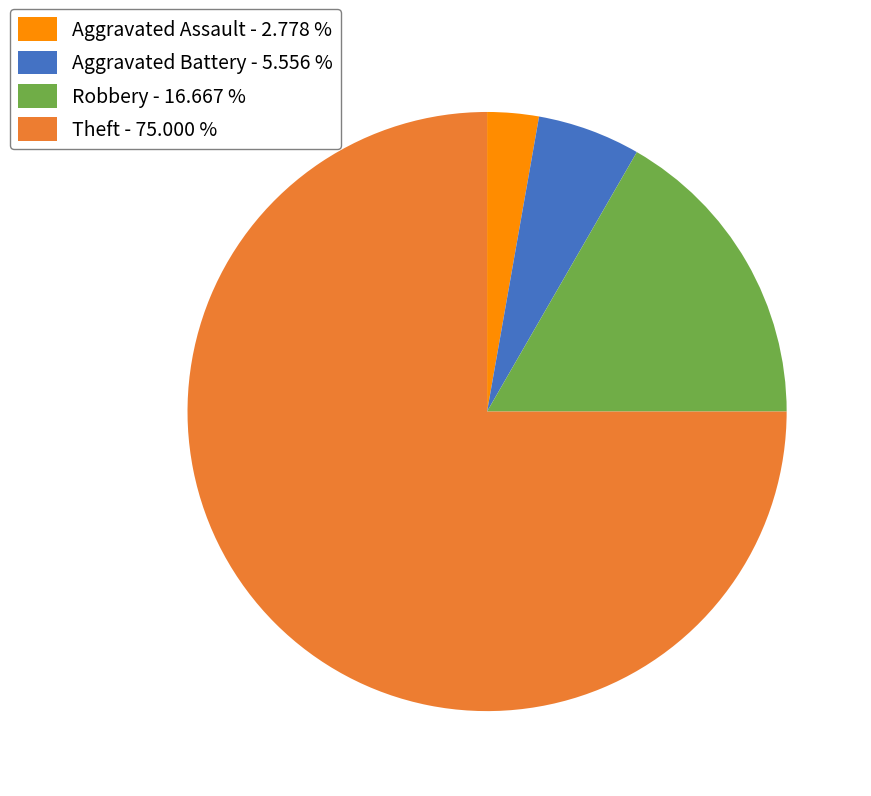

Is the sum of Robbery - 16.667 % and Theft - 75.000 % greater than half?

Yes